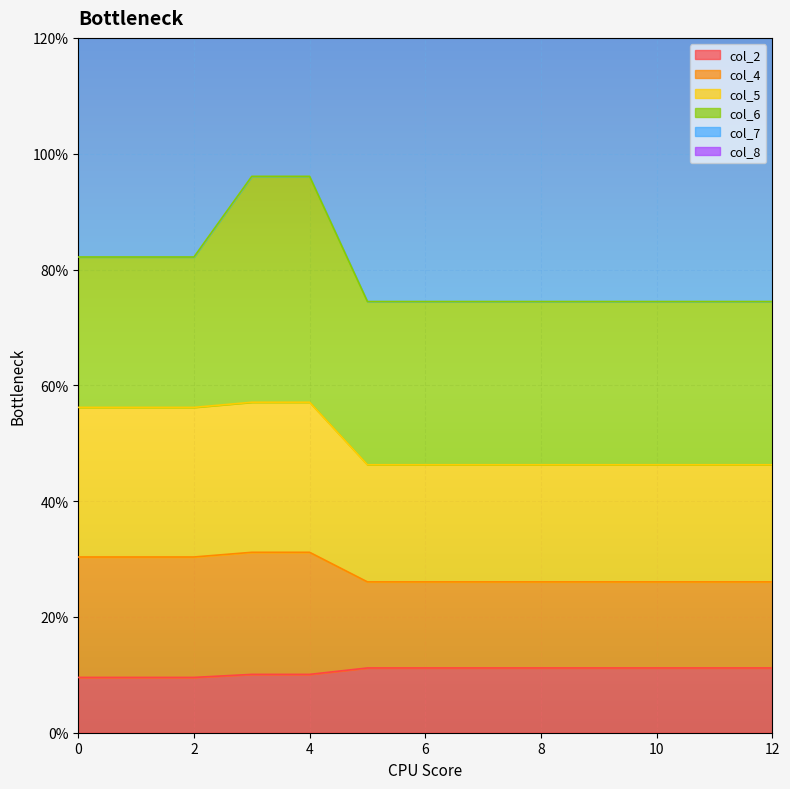

Between 6 and 7, which series saw the biggest shift?

col_2